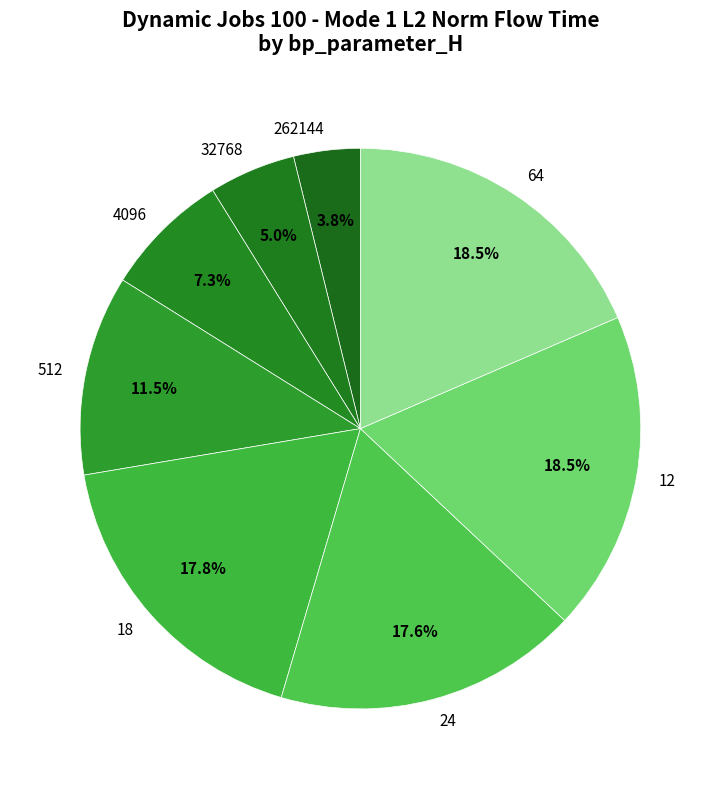

The 12 slice represents 30% of the pie. True or false?

False